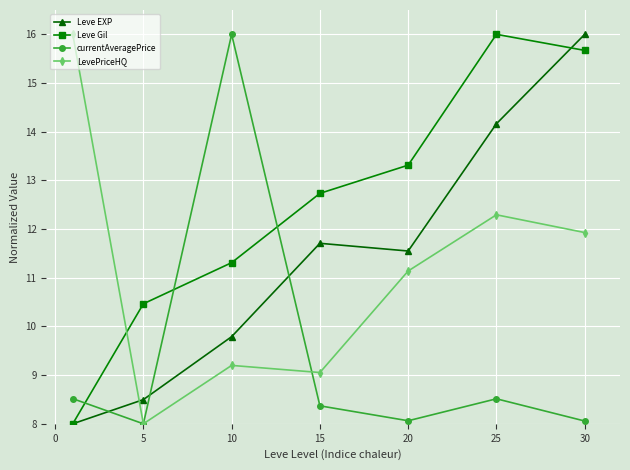

What is the smallest value displayed?

8.0